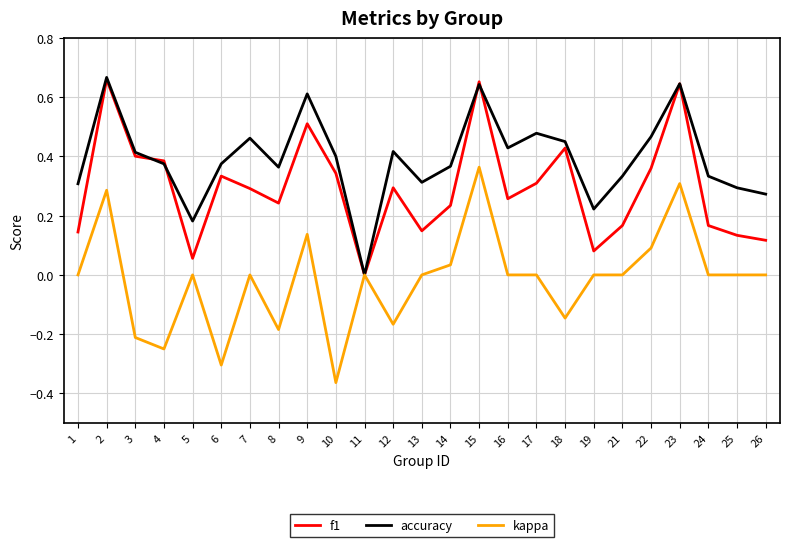

Which series has the largest total across all categories?

accuracy